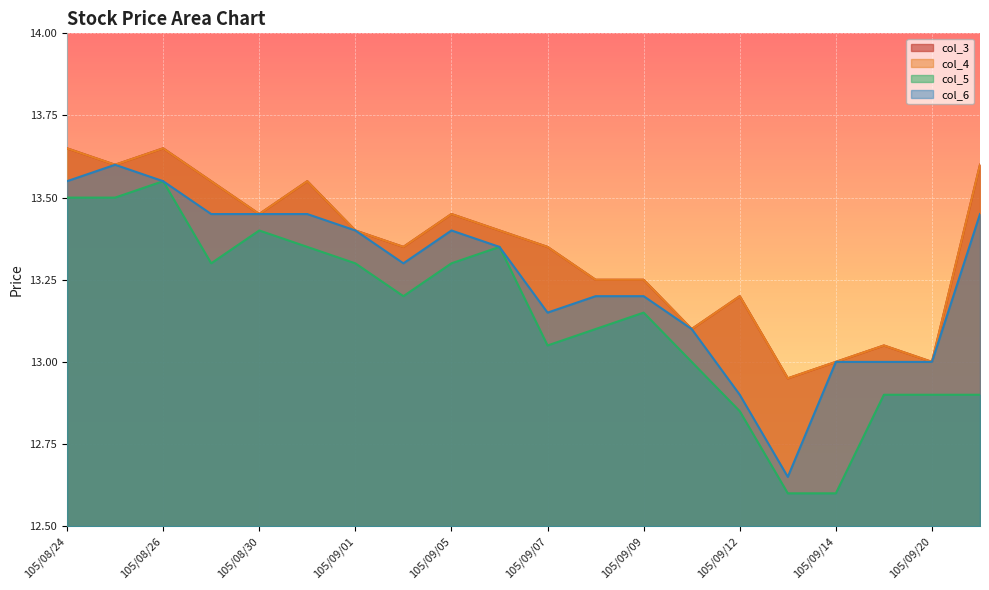

What are all the series names shown in the legend?

col_3, col_4, col_5, col_6